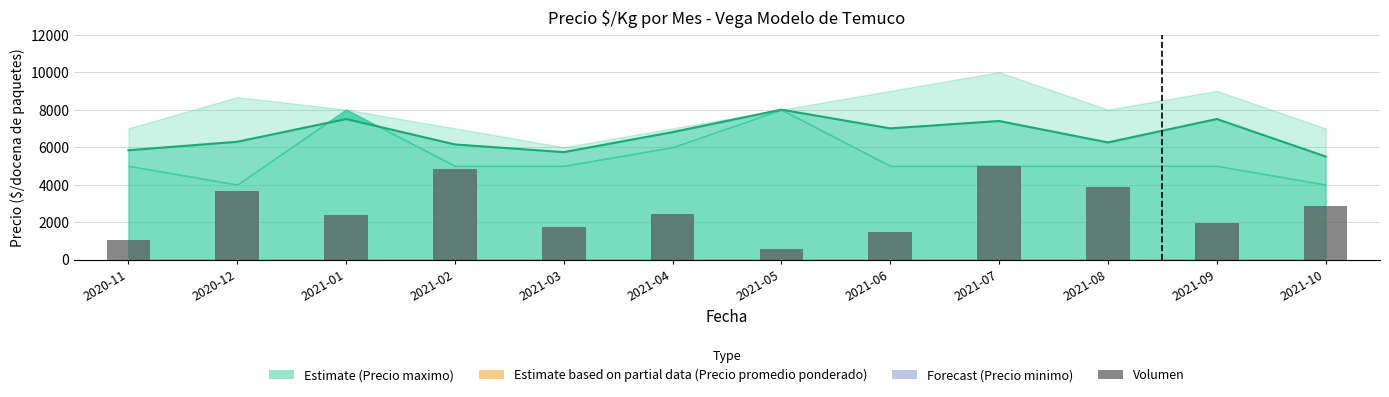

Count the number of categories in the chart.

12